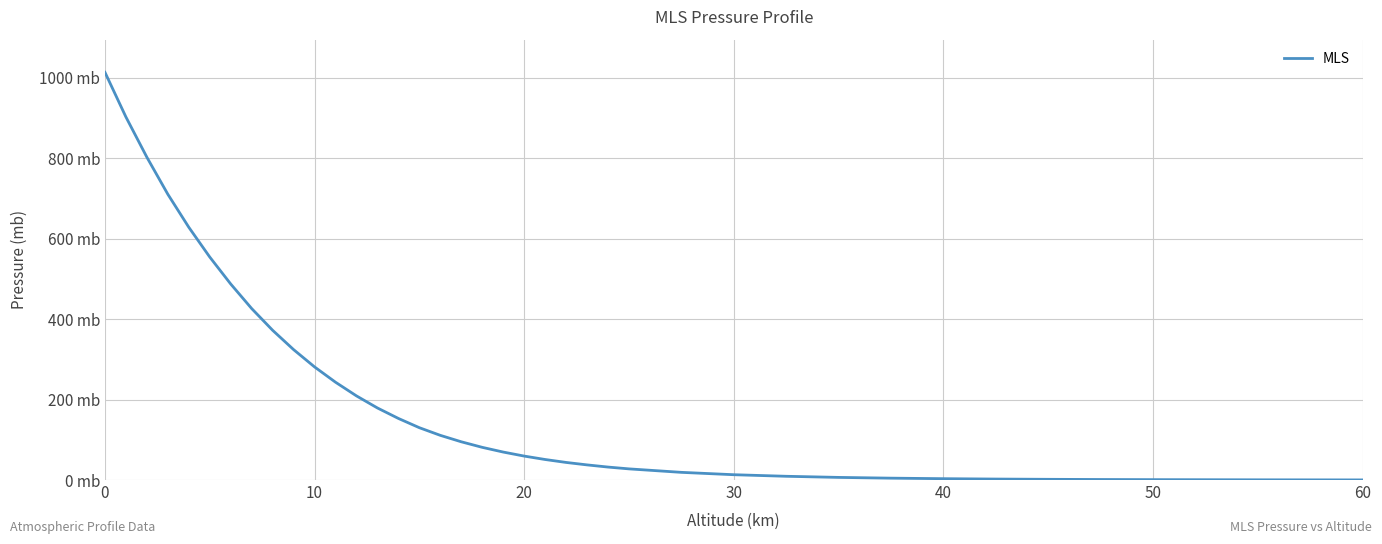

Is this an area chart (filled region under the line)?

No